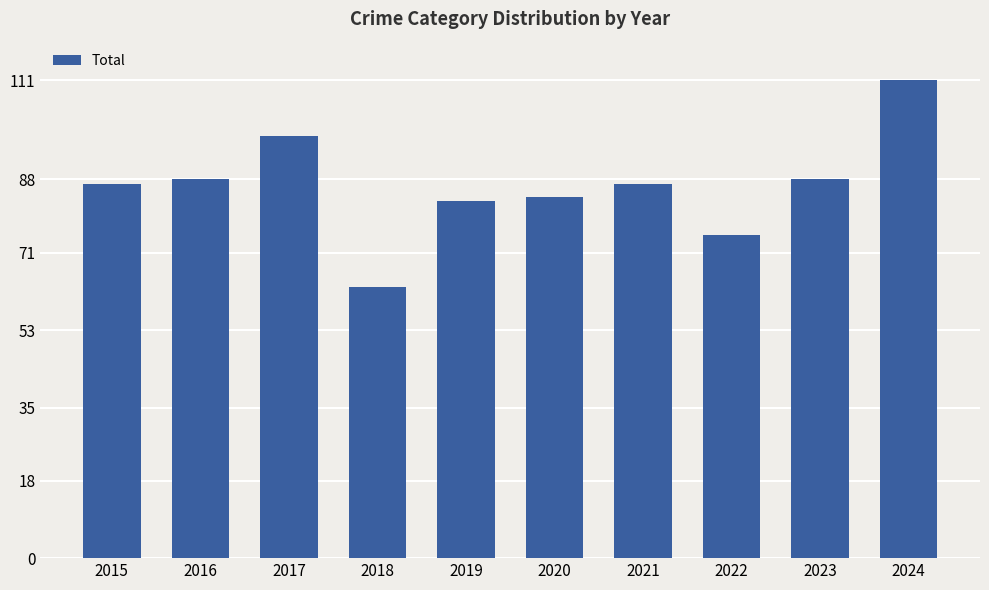

The chart shows a value of 111 at 2020. True or false?

False